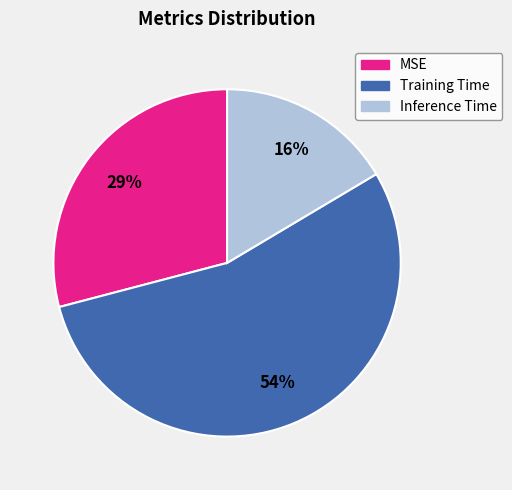

Which slice is the smallest?

Inference Time